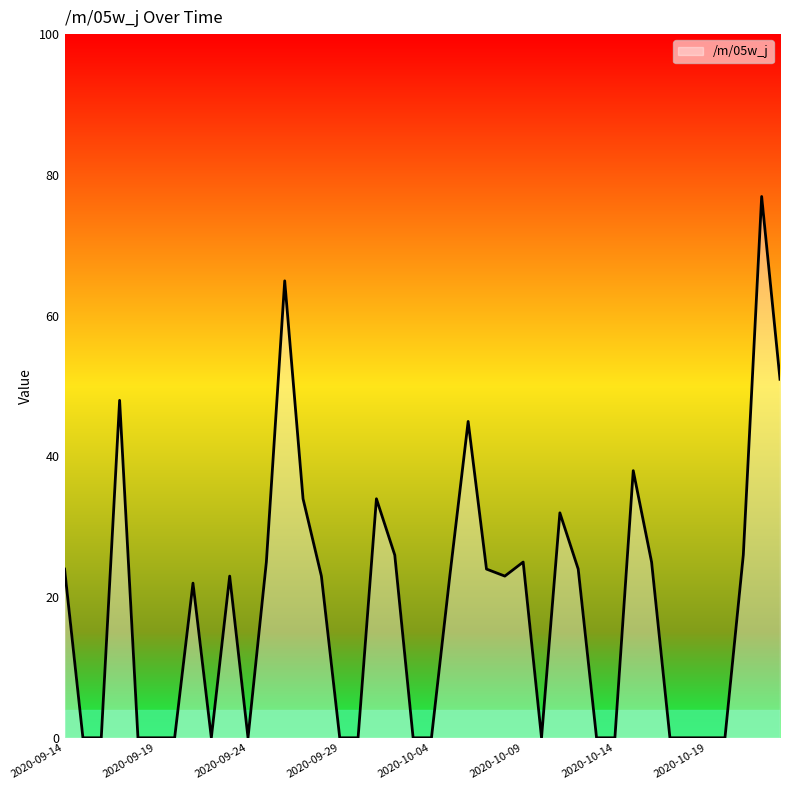

What is the average value?

18